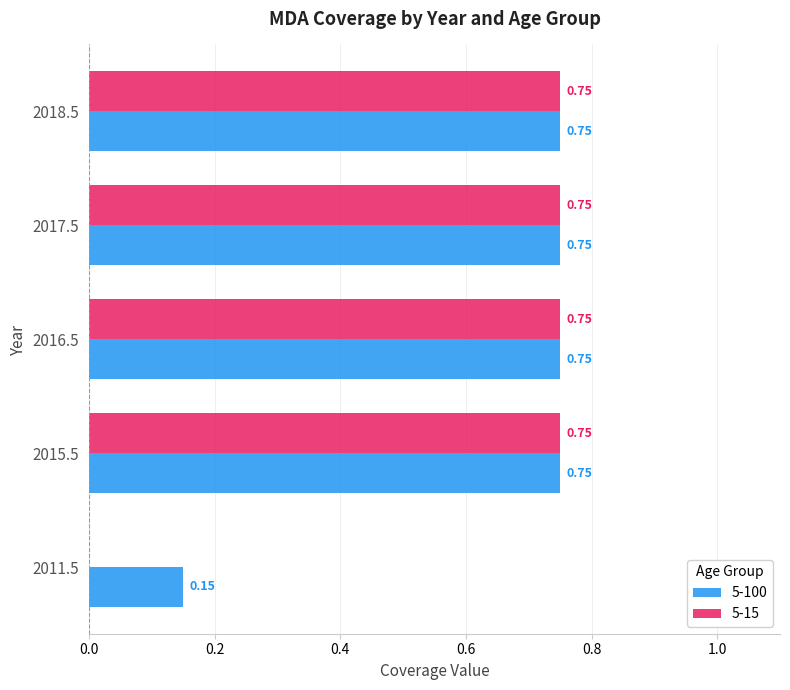

Which series has the largest total across all categories?

5-100